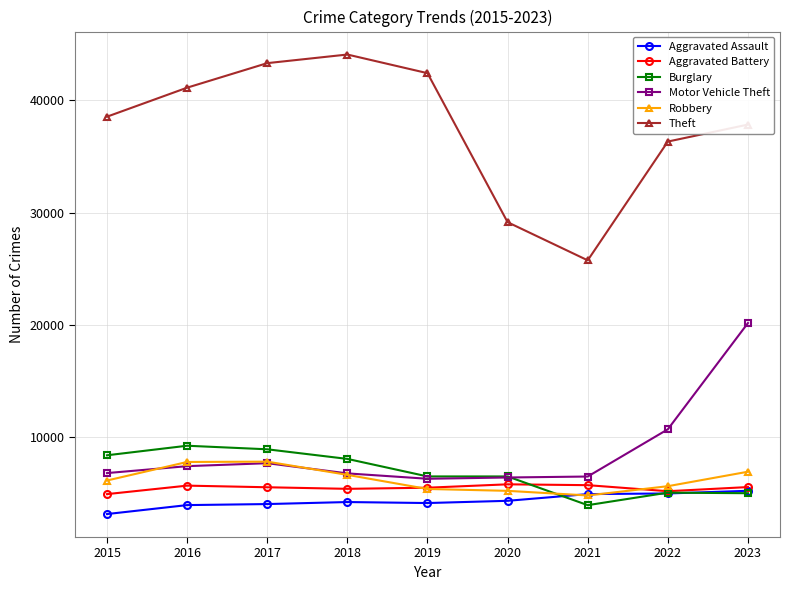

What is the maximum value shown in the chart?

44095